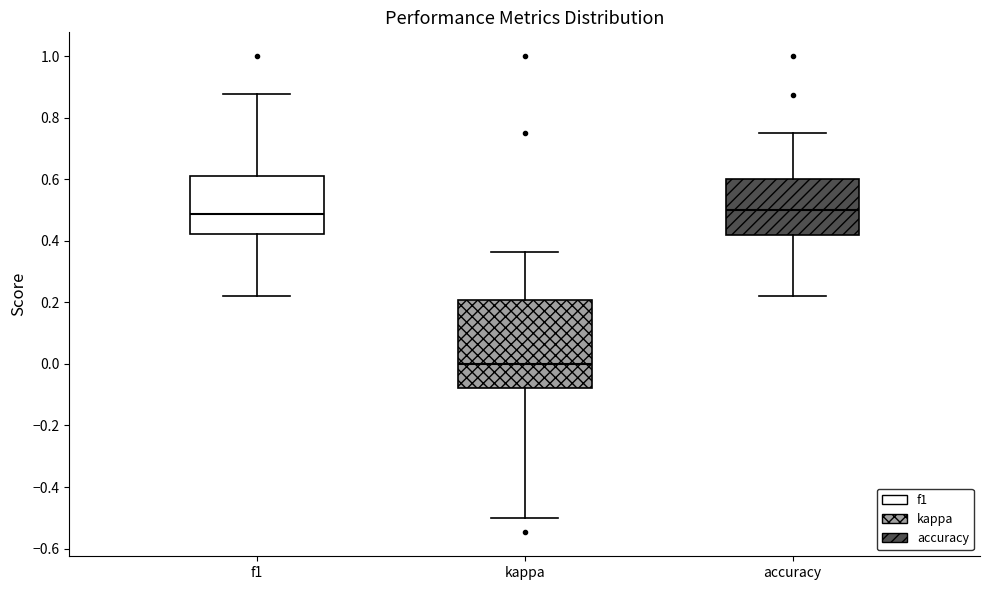

Reading left to right, read every box against the y-axis: the position of its median line, the range the box covers, and the ends of its whiskers. The values are not printed on the chart, so give them approximately, as read against the axis.

f1: median 0.48, box 0.42 to 0.62, whiskers 0.22 to 0.88
kappa: median 0.00, box -0.08 to 0.20, whiskers -0.50 to 0.36
accuracy: median 0.50, box 0.42 to 0.60, whiskers 0.22 to 0.76